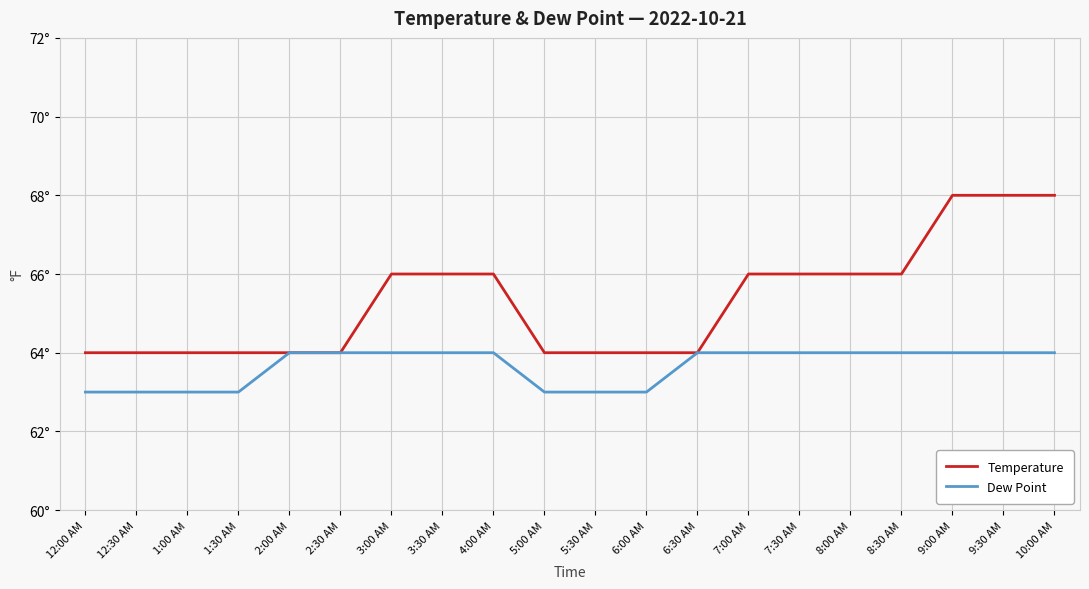

True or false: Temperature and Dew Point intersect in this chart.

False